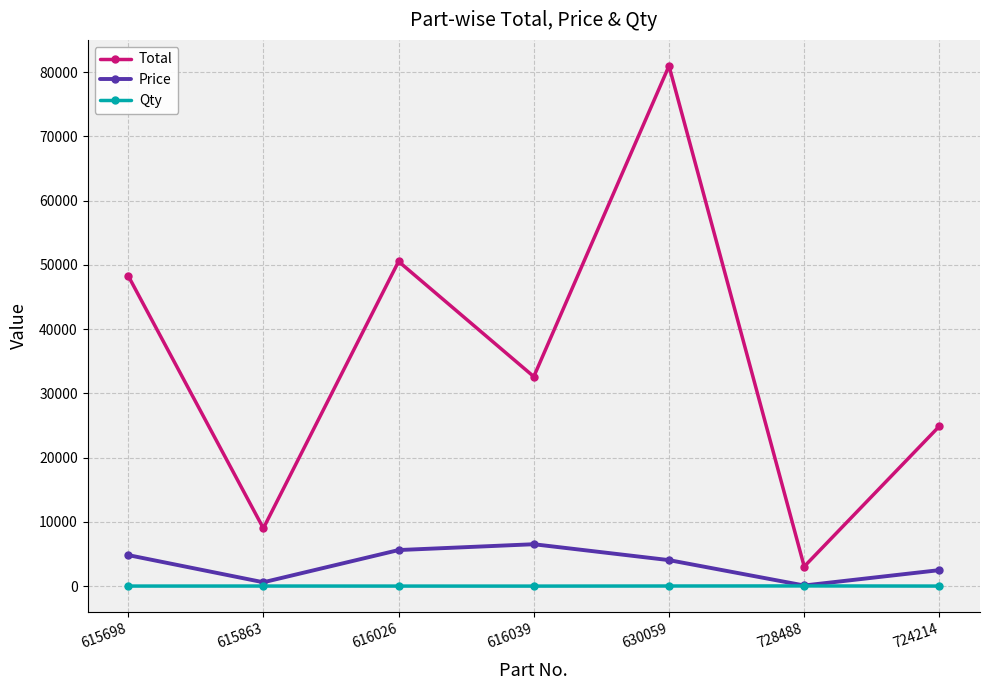

Which series changed the most between 615698 and 728488?

Total